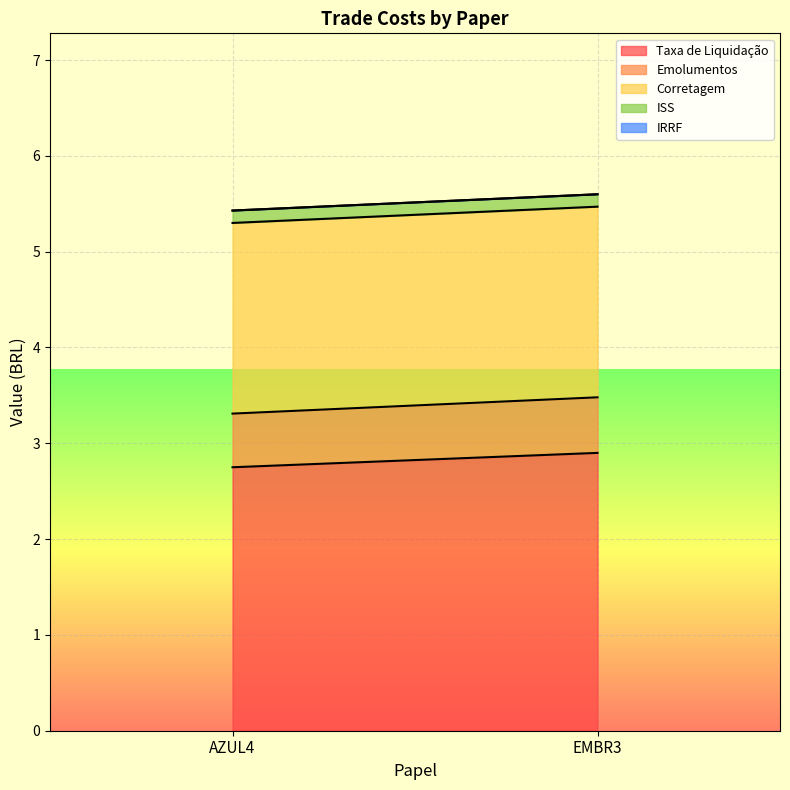

Reading left to right, list all the values displayed in this chart.

Taxa de Liquidação: AZUL4=2.8	EMBR3=2.9
Emolumentos: AZUL4=0.6	EMBR3=0.6
Corretagem: AZUL4=2.0	EMBR3=2.0
ISS: AZUL4=0.1	EMBR3=0.1
IRRF: AZUL4=0.0	EMBR3=0.0